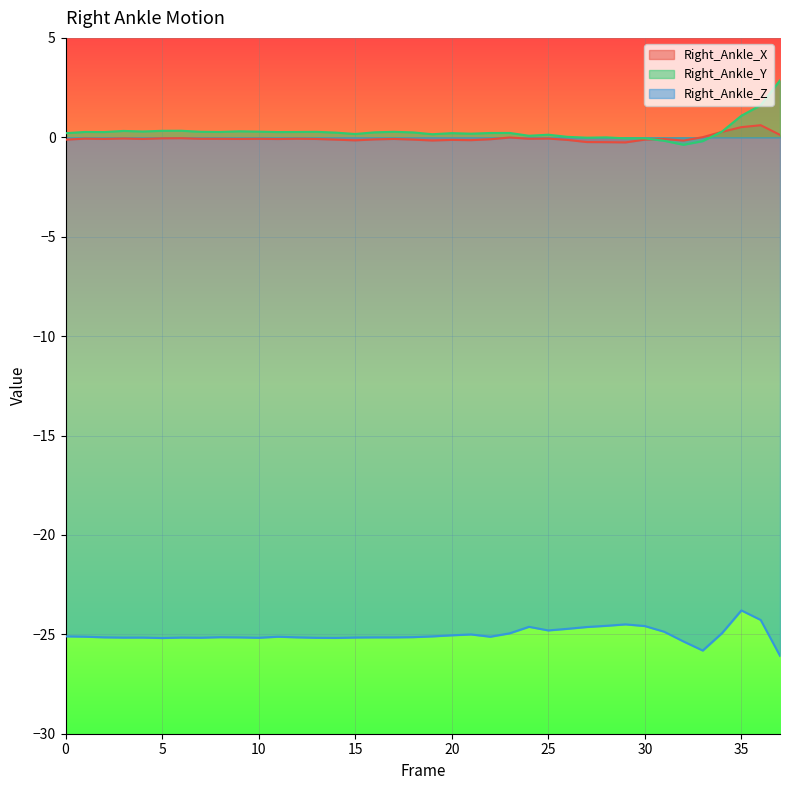

Rank the categories by Right_Ankle_Z value from highest to lowest.

35, 36, 29, 28, 30, 24, 27, 26, 25, 31, 34, 23, 21, 20, 0, 19, 1, 22, 11, 18, 8, 2, 12, 16, 9, 17, 15, 6, 4, 3, 7, 10, 13, 14, 5, 32, 33, 37